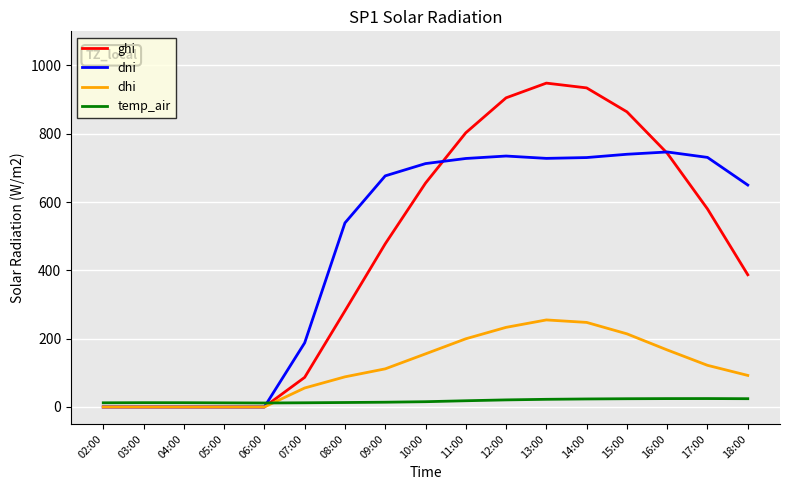

Is the value of ghi at 16:00 greater than the value of temp_air at 17:00?

Yes